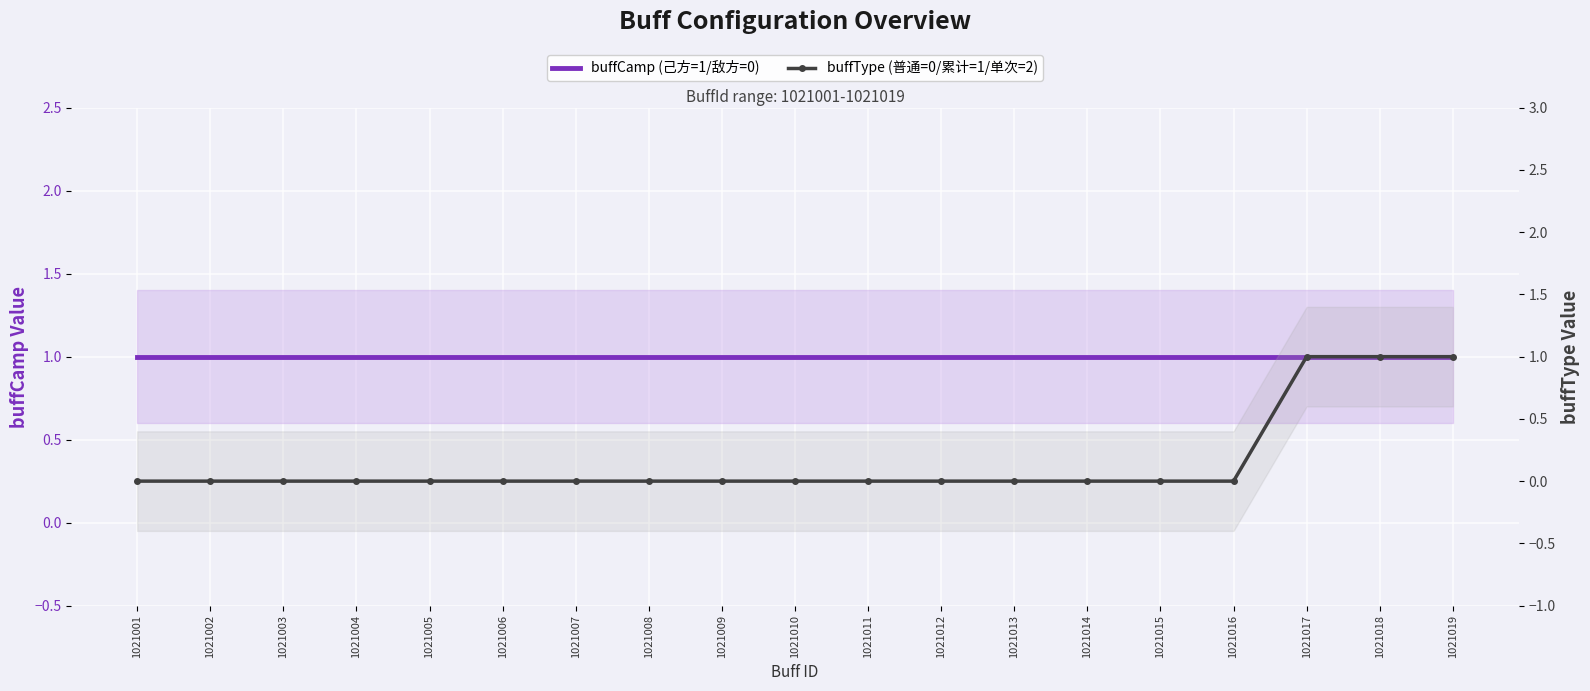

What is the difference between the highest and lowest values at 1021008?

1